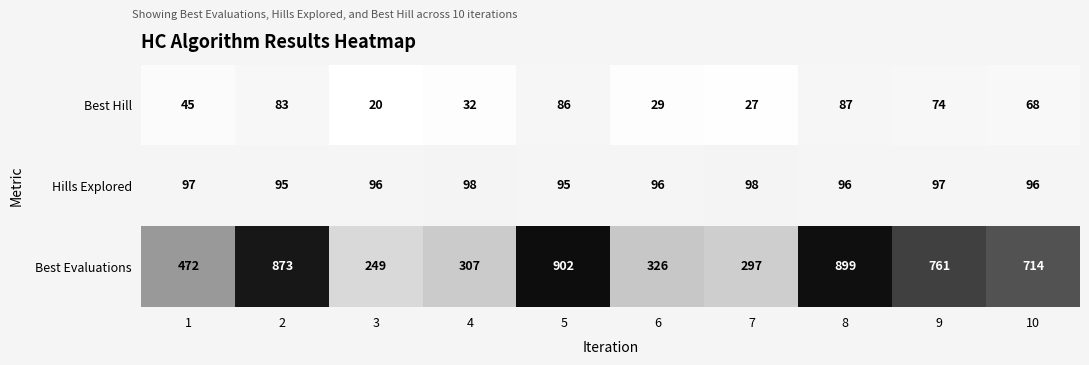

Which series has the widest spread of values?

Best Evaluations